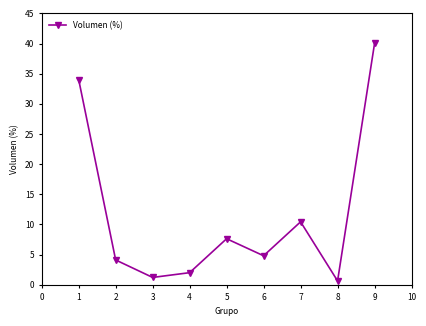

How many interior local valleys (lower than both neighbors) does the data have?

3